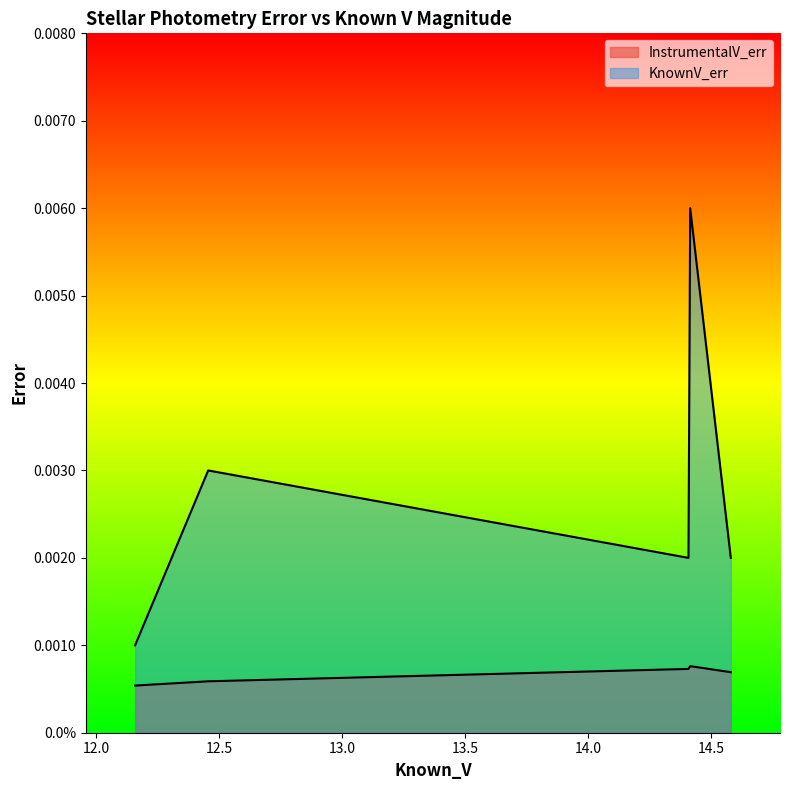

Is the value of KnownV_err at 12.455 greater than the value of InstrumentalV_err at 14.579?

Yes